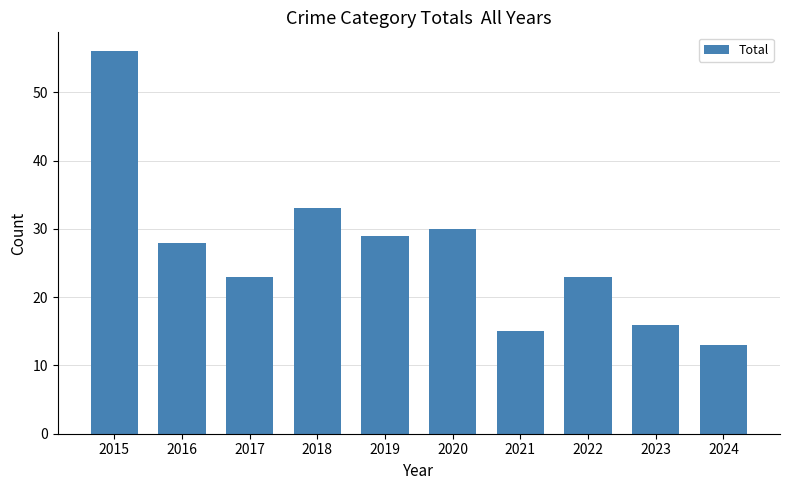

Which category has the highest value across all series?

2015